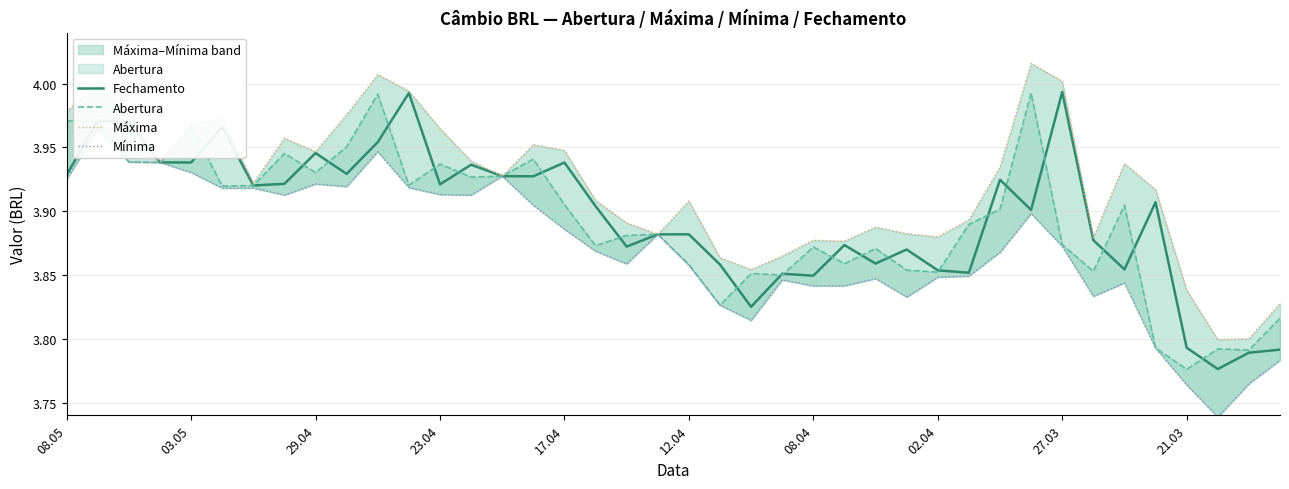

What are all the series names shown in the legend?

Fechamento, Abertura, Máxima, Mínima